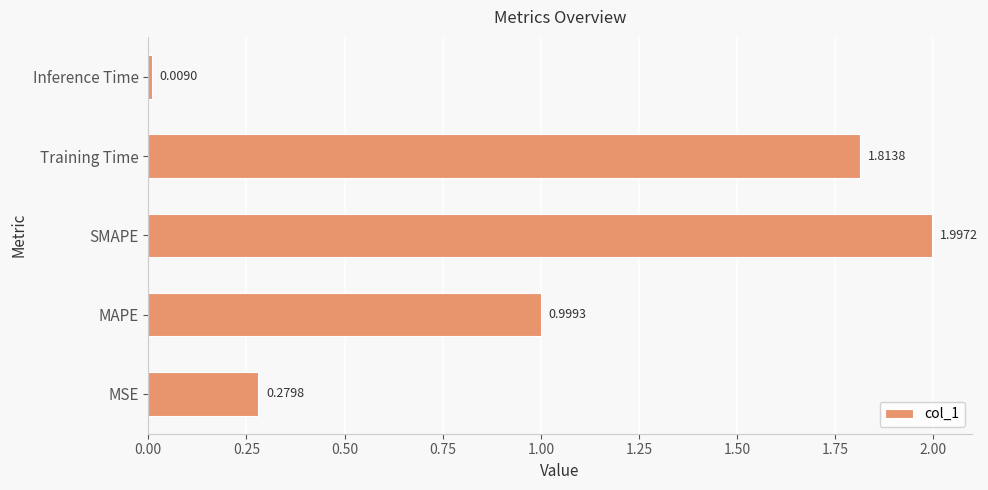

At which category does the chart reach its minimum across all series?

Inference Time